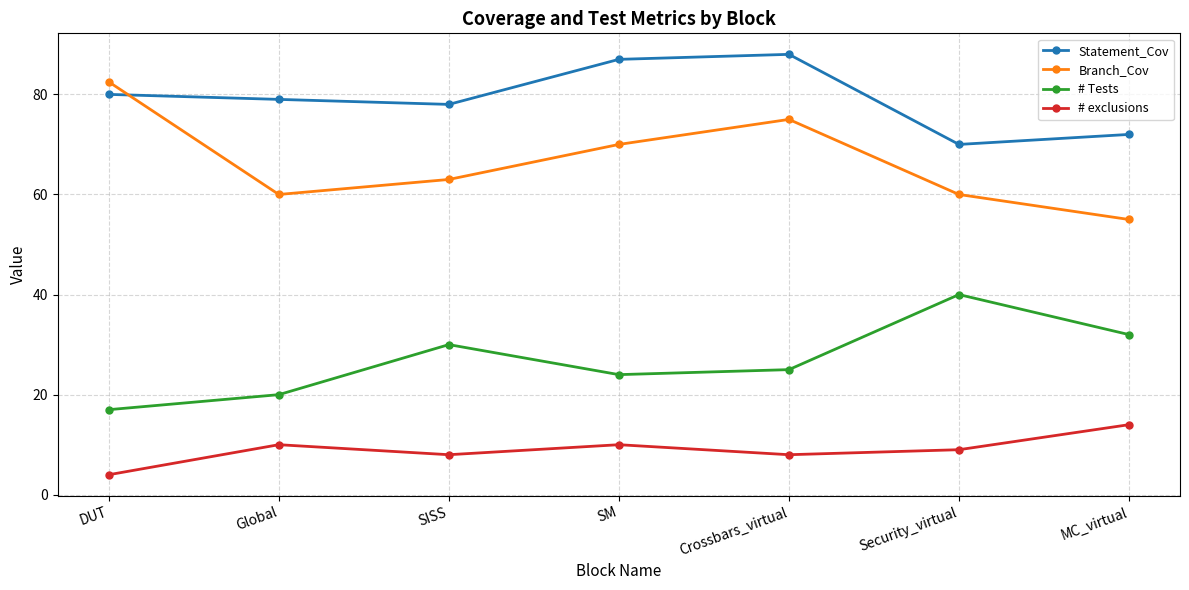

How many distinct data groups are displayed?

4